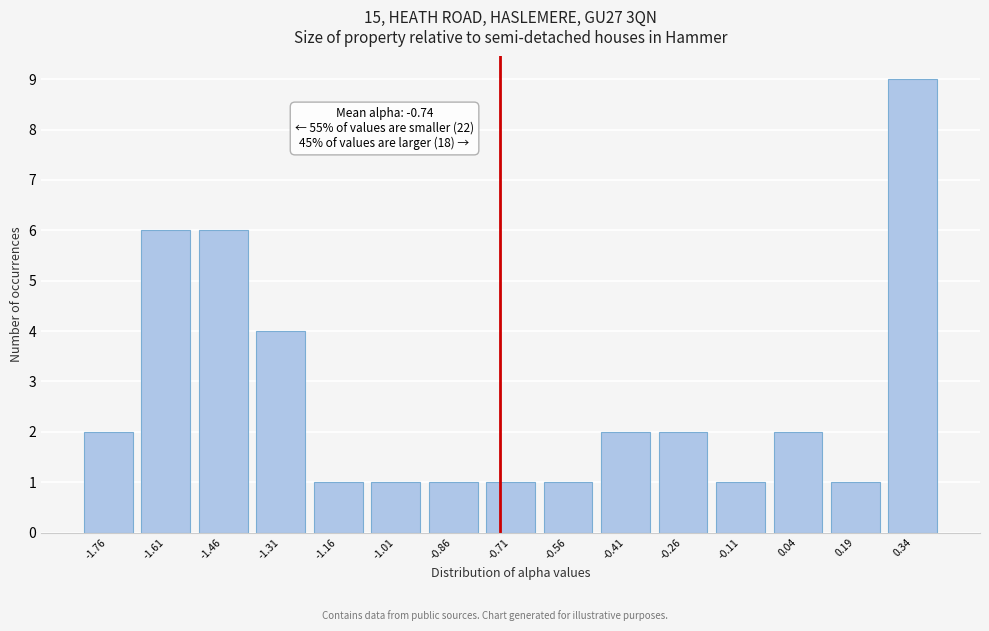

Over which range of the x-axis is the bar tallest?

0.26 to 0.42